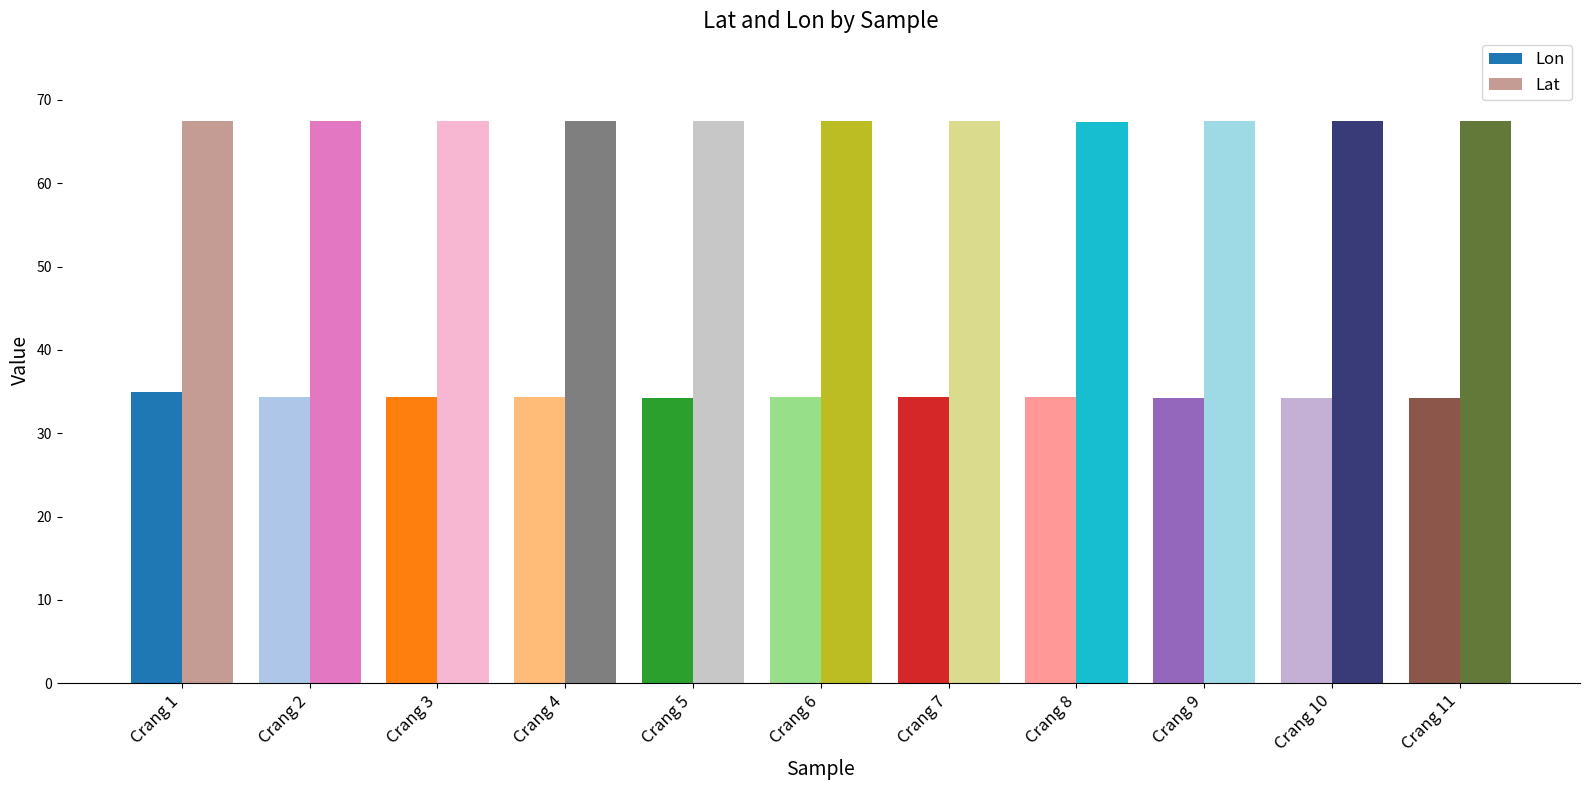

What is the spread (max minus min) of values at Crang 11?

33.2